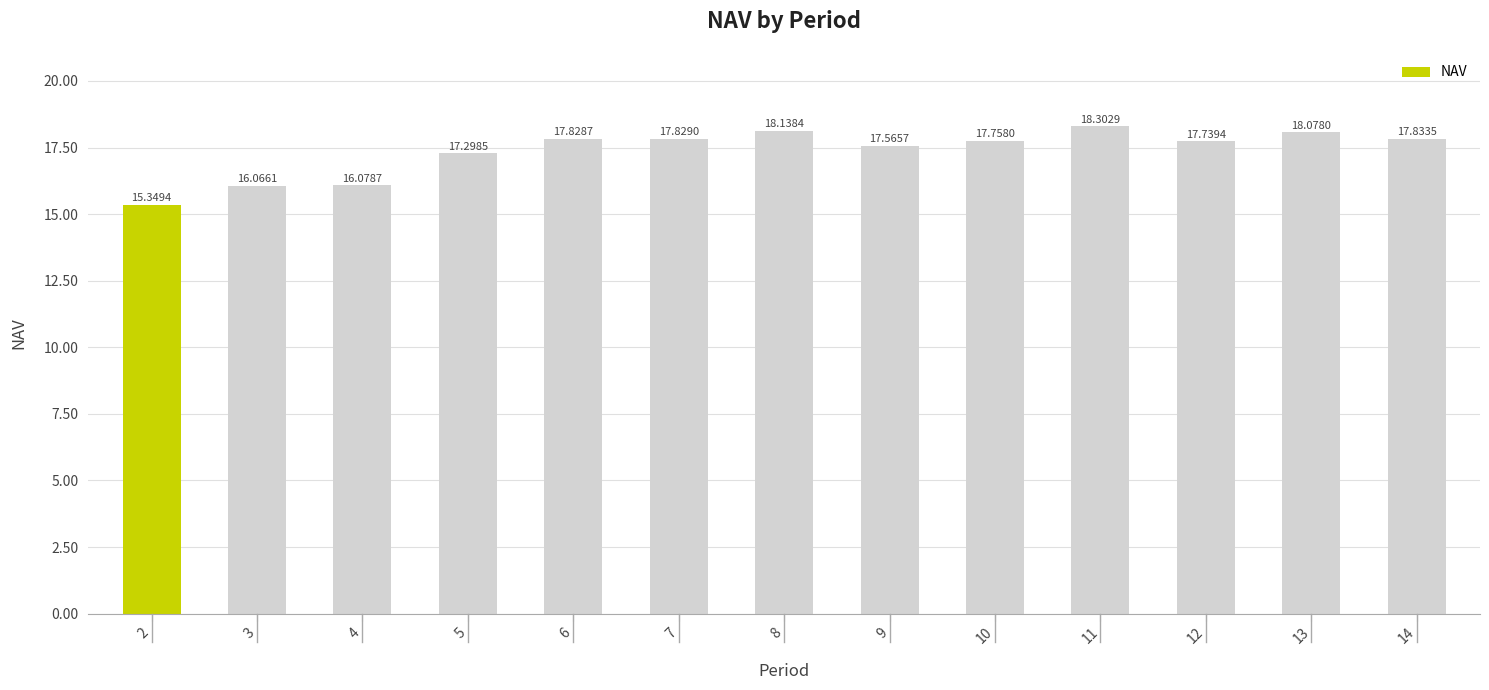

How many distinct data groups are displayed?

1